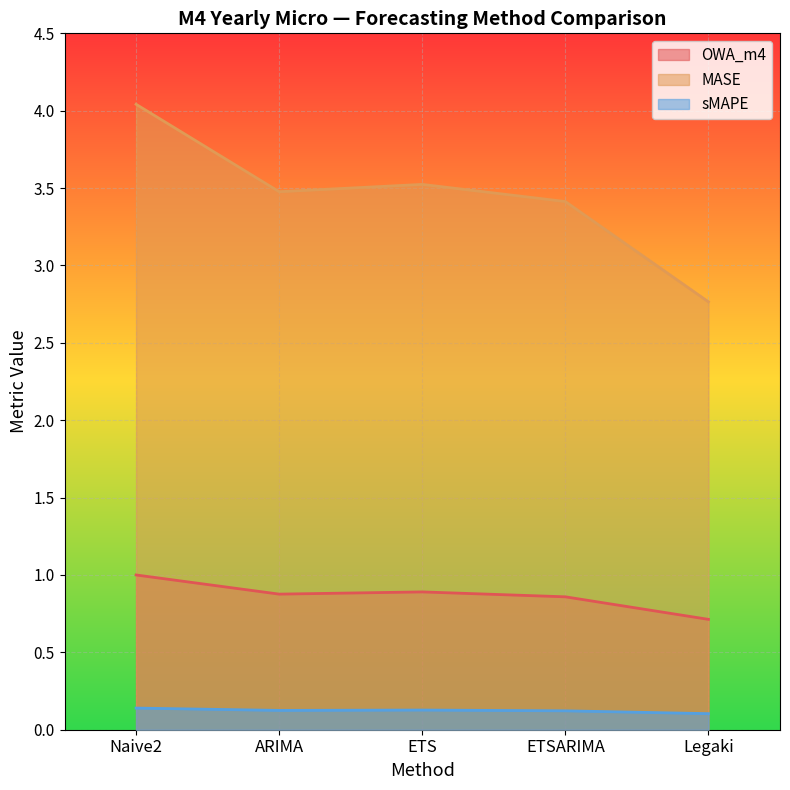

What are all the series names shown in the legend?

OWA_m4, MASE, sMAPE